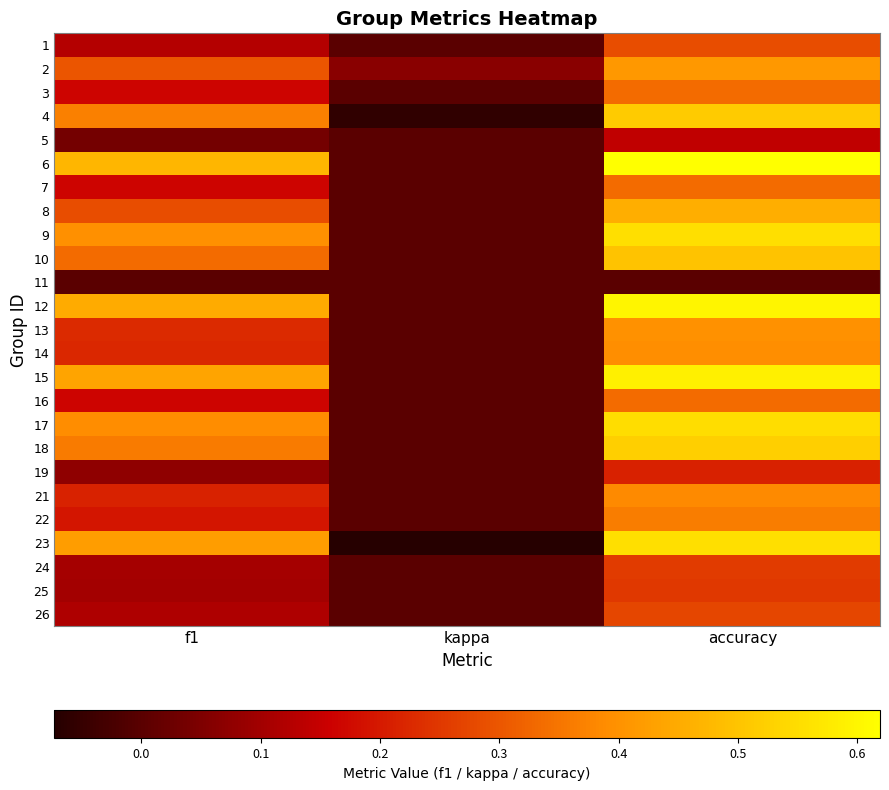

Which has a higher value, kappa or accuracy?

accuracy